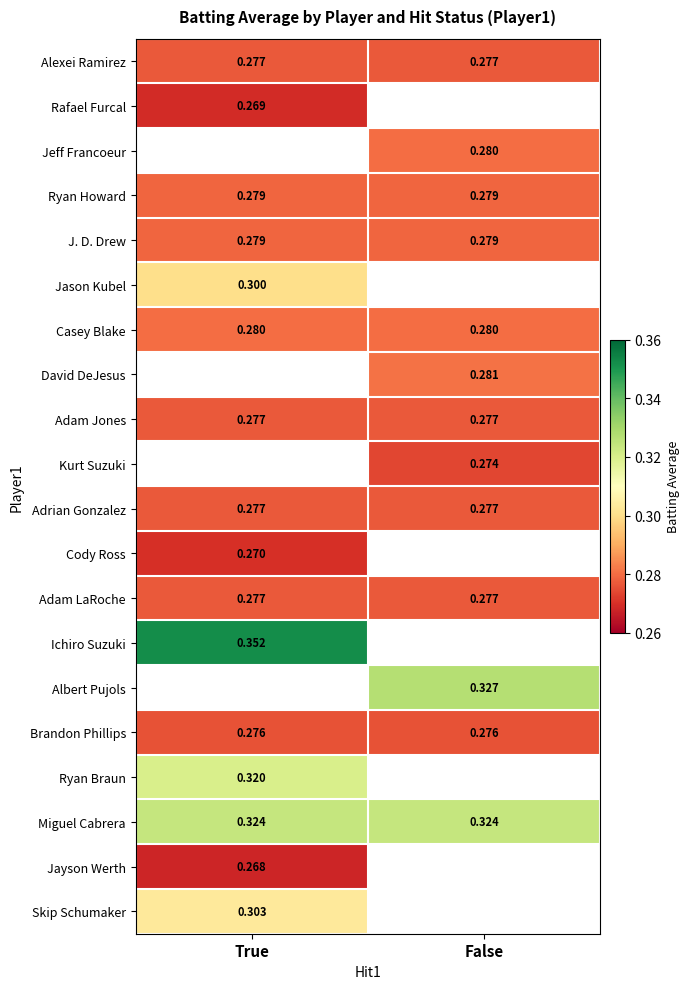

What is the maximum value for Alexei Ramirez?

0.3